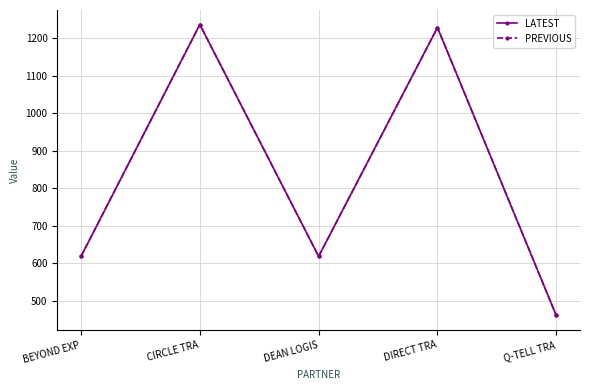

Is this an area chart (filled region under the line)?

No